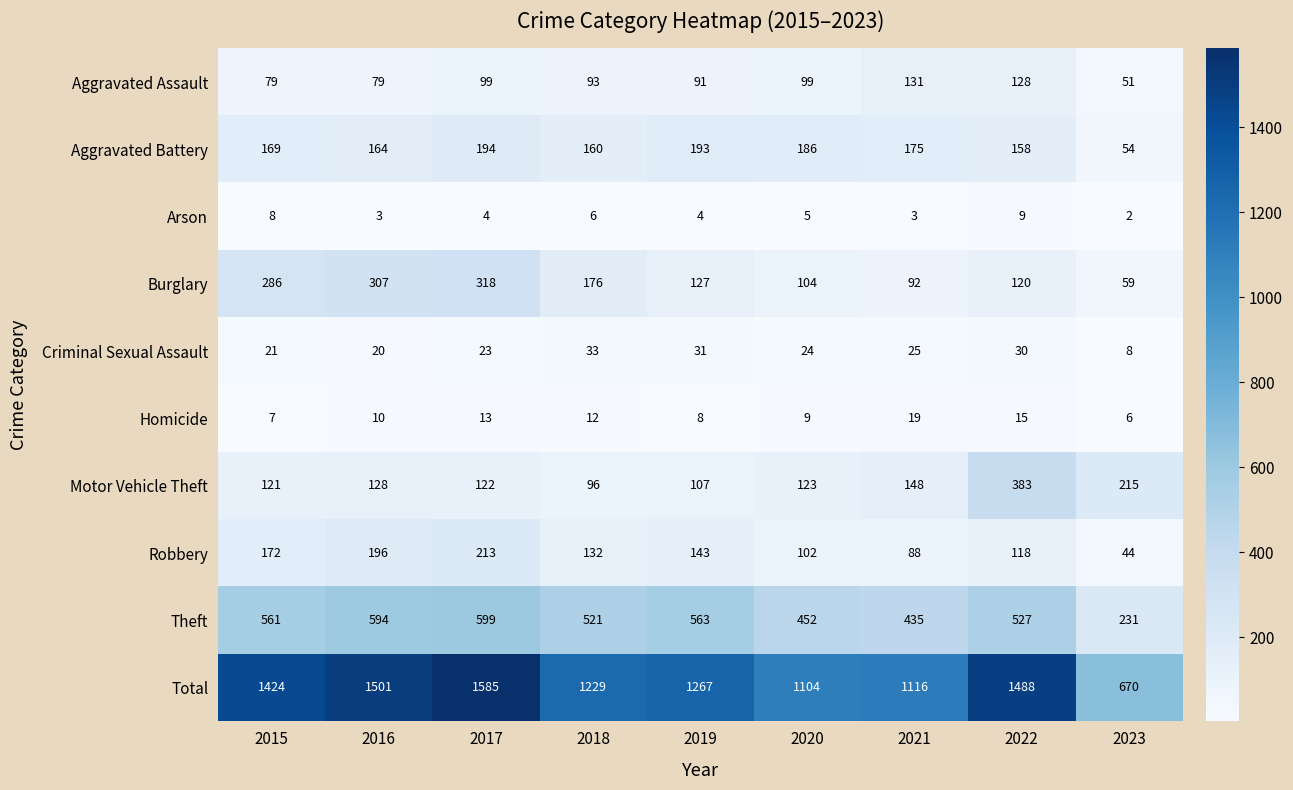

Which category has the highest value across all series?

2017